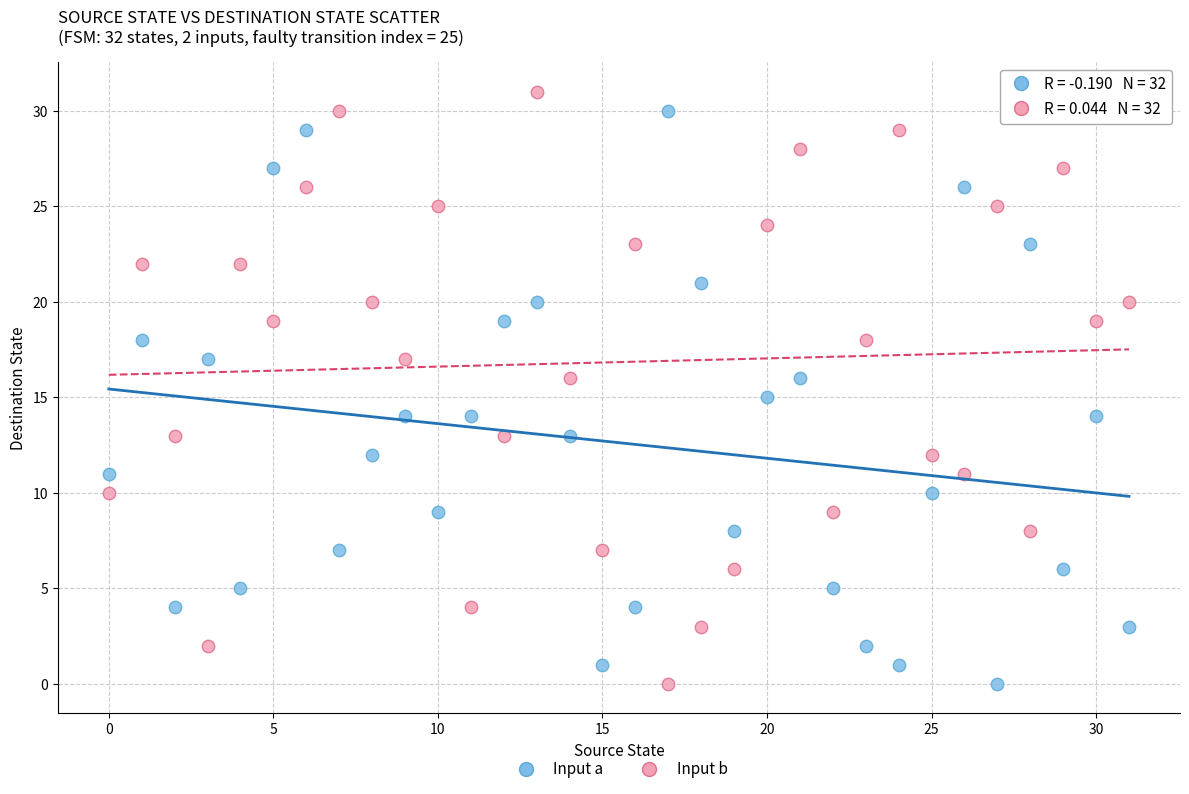

Across all data points, what is the range of Y values (max minus min)?

31